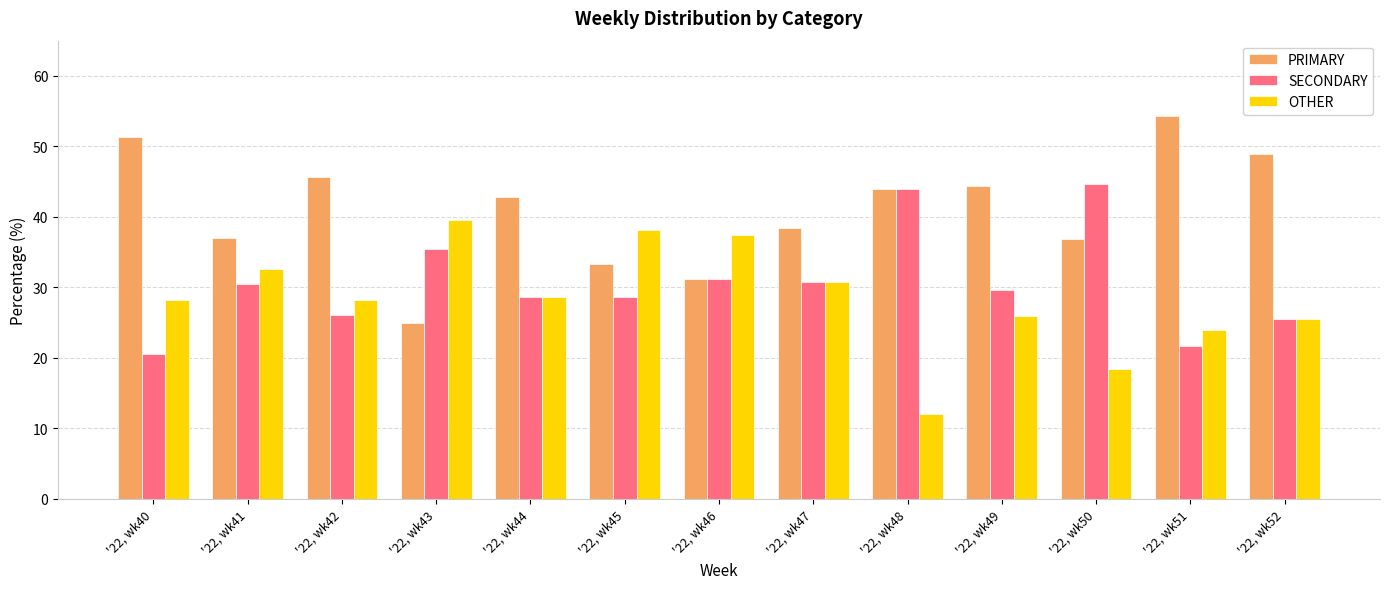

How many bars are there in each group?

3